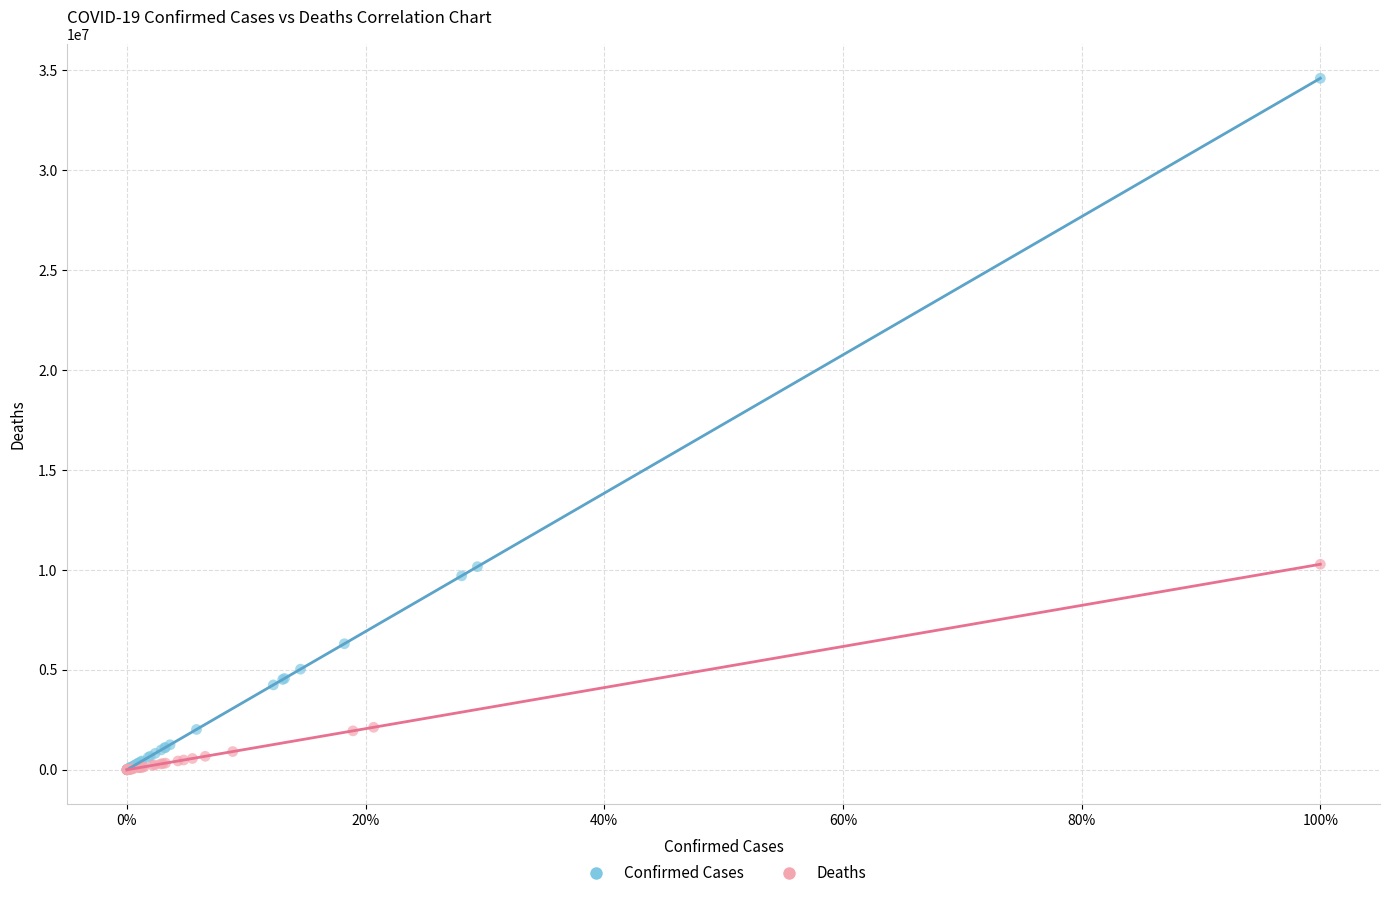

Which series reaches the maximum Y coordinate?

Confirmed Cases